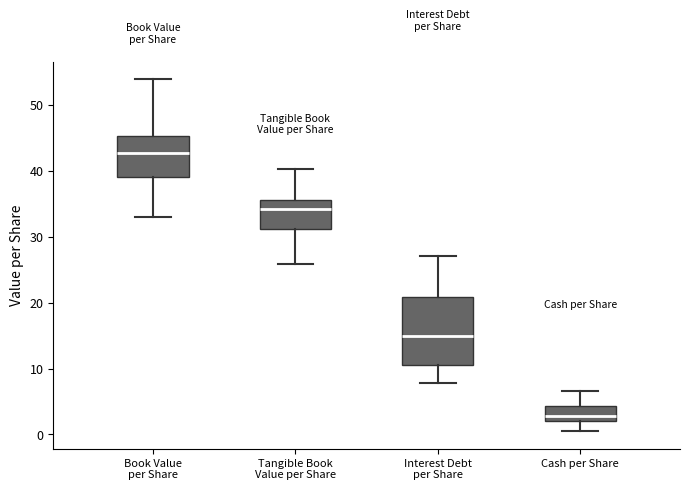

Reading left to right, transcribe this box plot: for each box, give where its median line is, the range the box spans, and where its two whiskers end, as read against the y-axis. The values are not printed on the chart, so give them approximately, as read against the axis.

Book Value per Share: median 43, box 39 to 45, whiskers 33 to 54
Tangible Book Value per Share: median 34, box 31 to 36, whiskers 26 to 40
Interest Debt per Share: median 15, box 11 to 21, whiskers 8 to 27
Cash per Share: median 3, box 2 to 4, whiskers 1 to 7